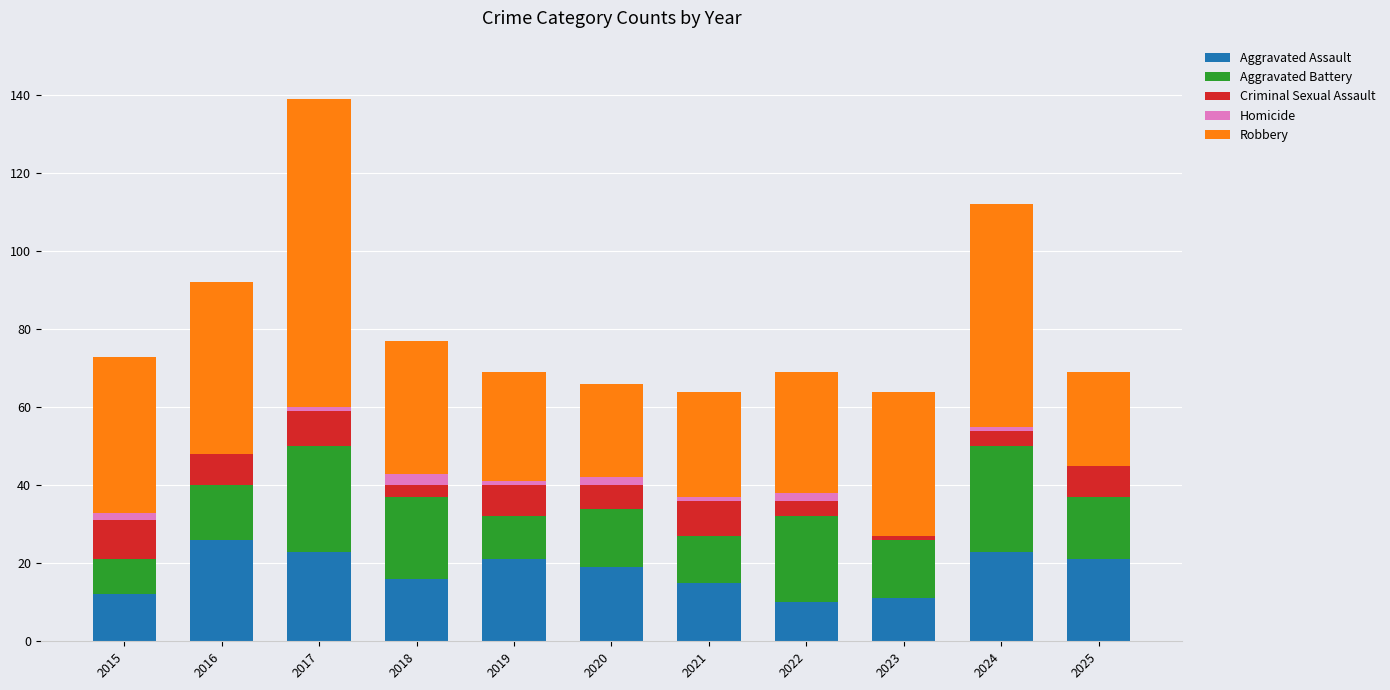

What is the total value across all series at 2025?

69